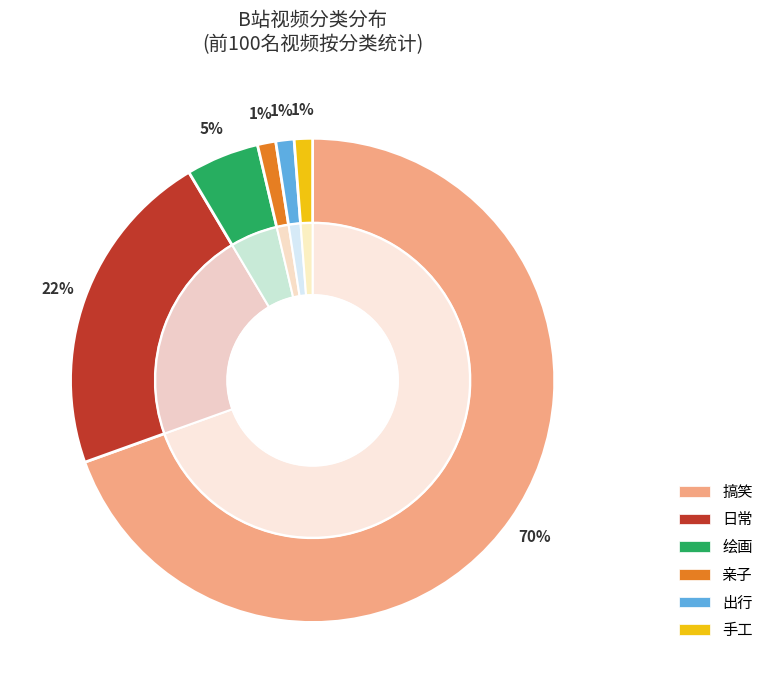

What percentage is the 亲子 slice, to the nearest percent?

1%